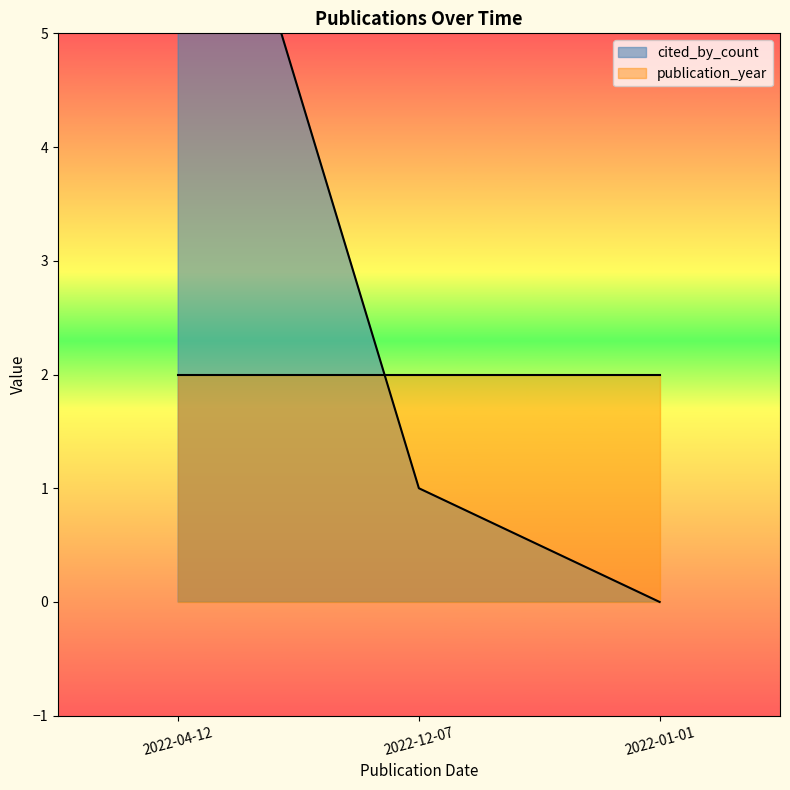

List the labels in order of value, smallest first.

2022-01-01, 2022-12-07, 2022-04-12